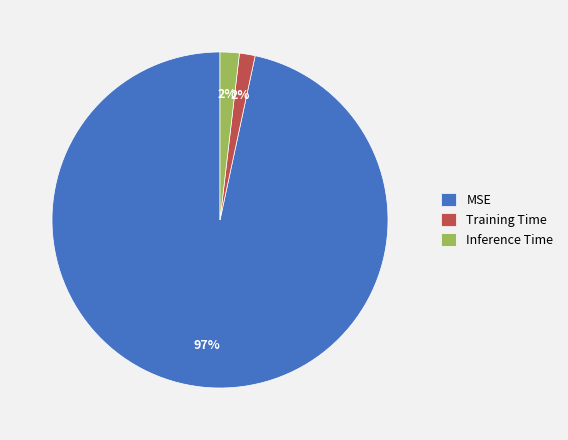

How many segments does this pie chart have?

3